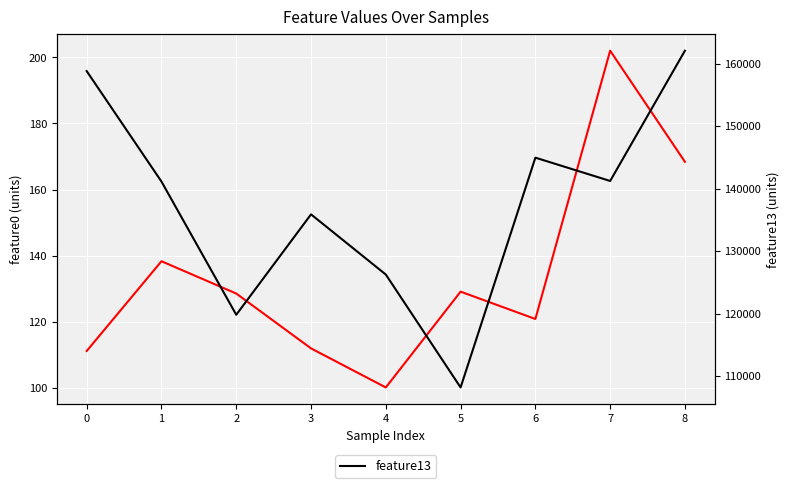

Reading left to right, transcribe all the data shown in this chart.

feature0: 0=111.2	1=138.3	2=128.6	3=112.0	4=100.2	5=129.1	6=120.9	7=202.0	8=168.4
feature13: 0=158793.0	1=141127.0	2=119822.0	3=135880.0	4=126256.0	5=108197.0	6=144950.0	7=141222.0	8=162056.0